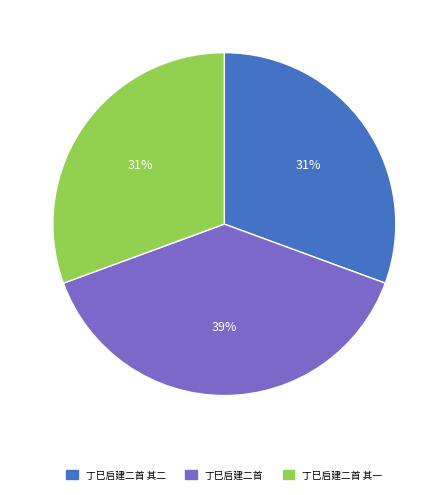

To the nearest percent, what is the difference between the largest and smallest slice percentages?

8%